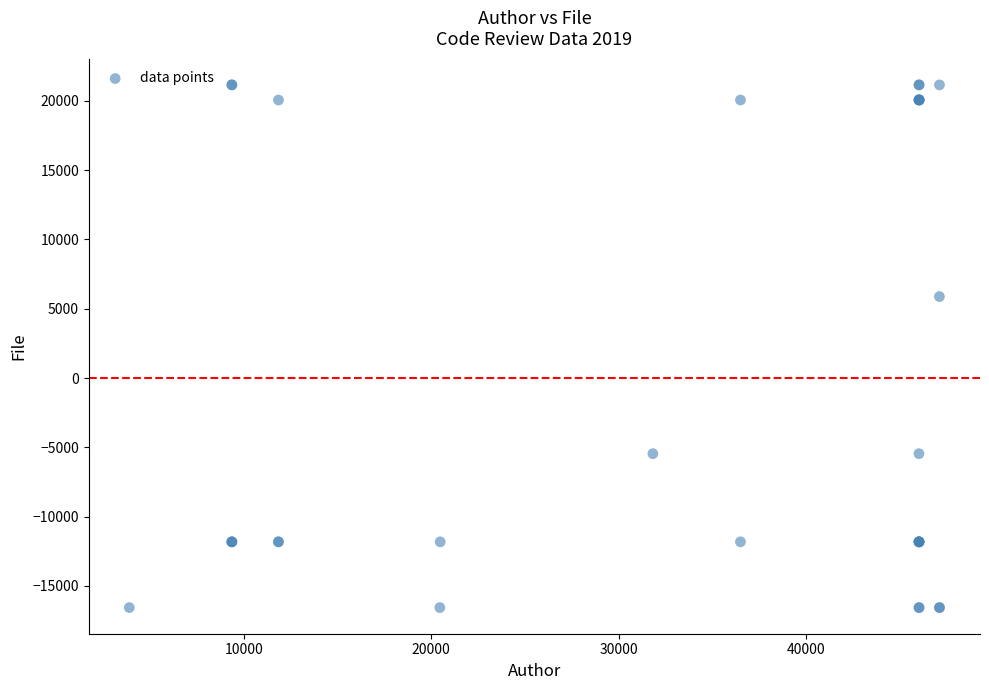

What Y value in the scatter plot is closest to 2297?

5879.8